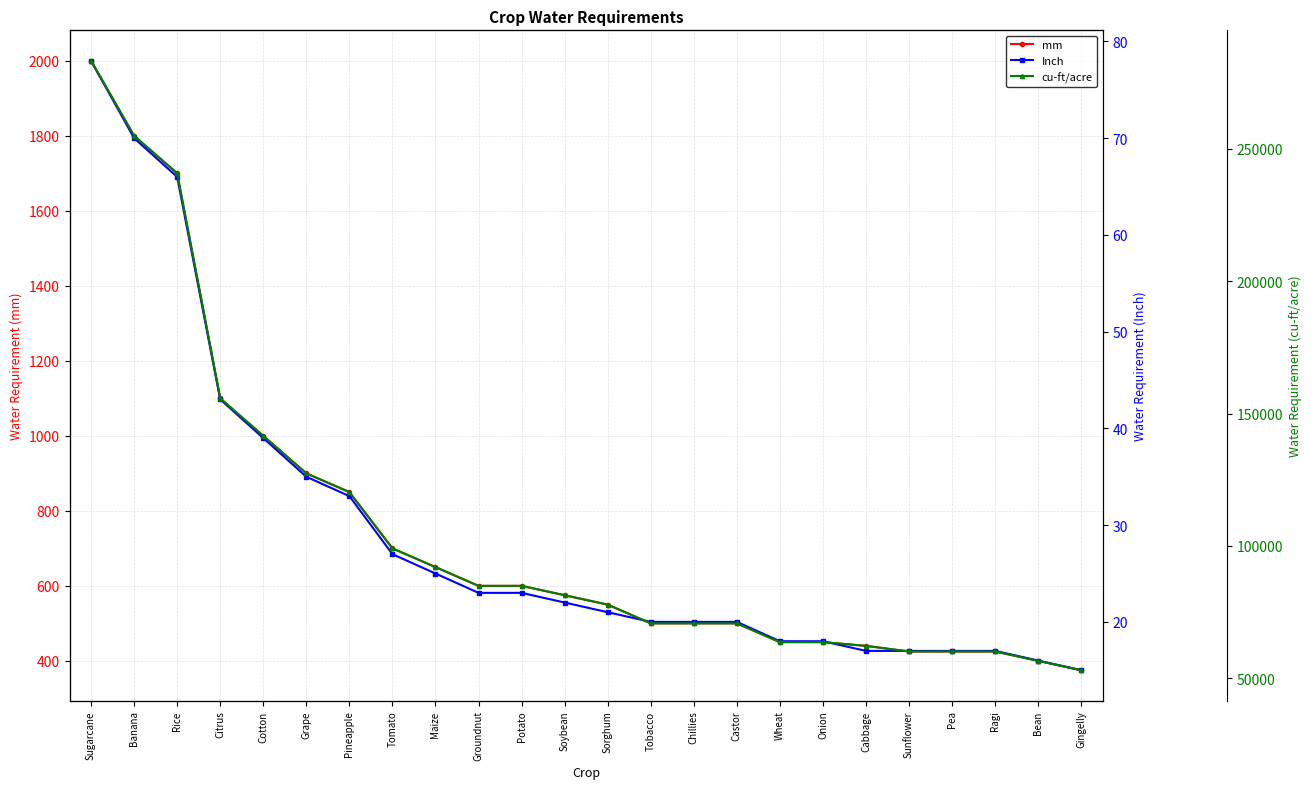

Read the mm value at Soybean, to the nearest 100.

600